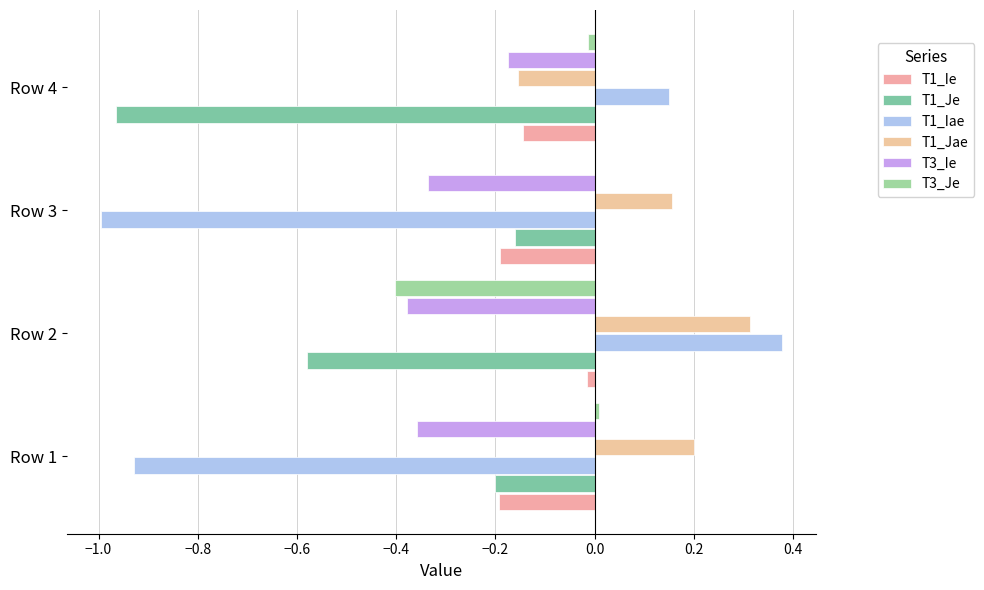

How many values in T1_Jae are above zero?

3